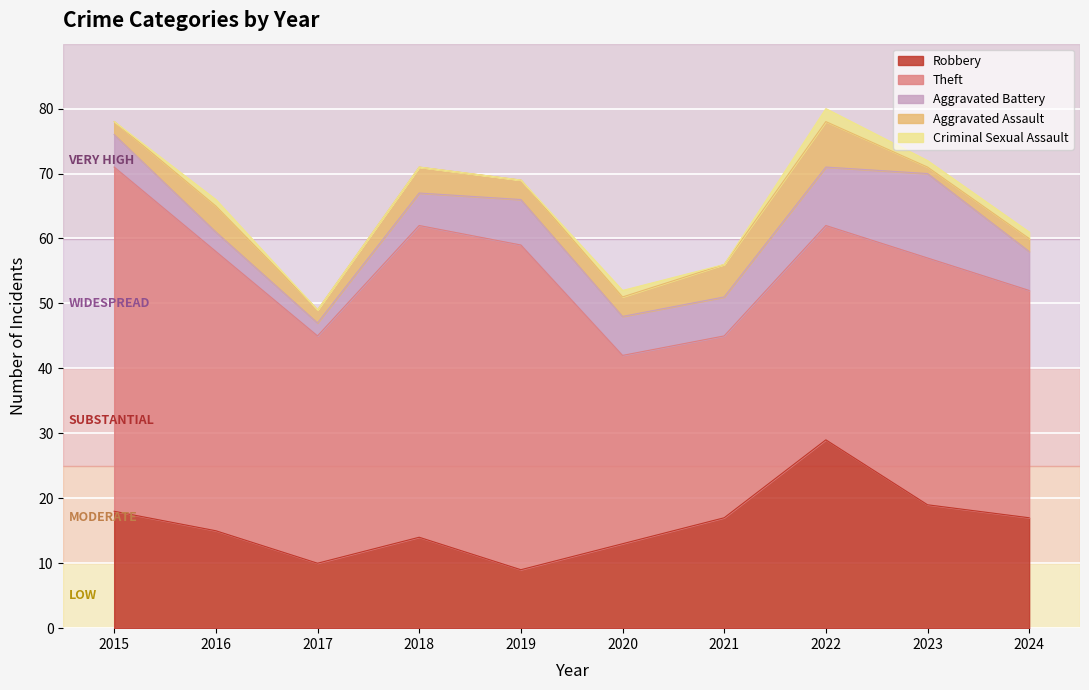

Where is the first local minimum for Aggravated Assault?

2017